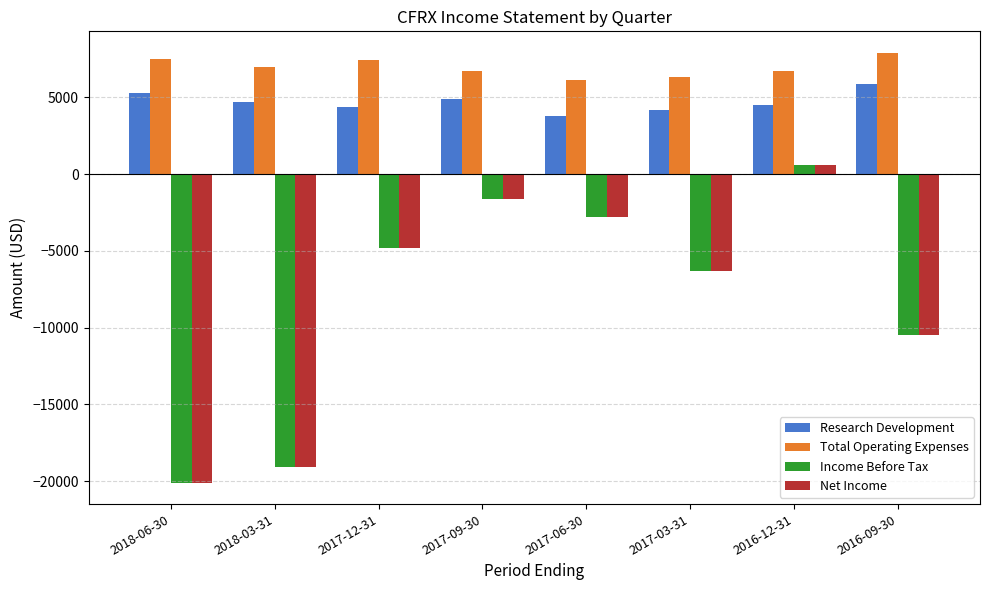

What is the highest value of the Income Before Tax series?

600